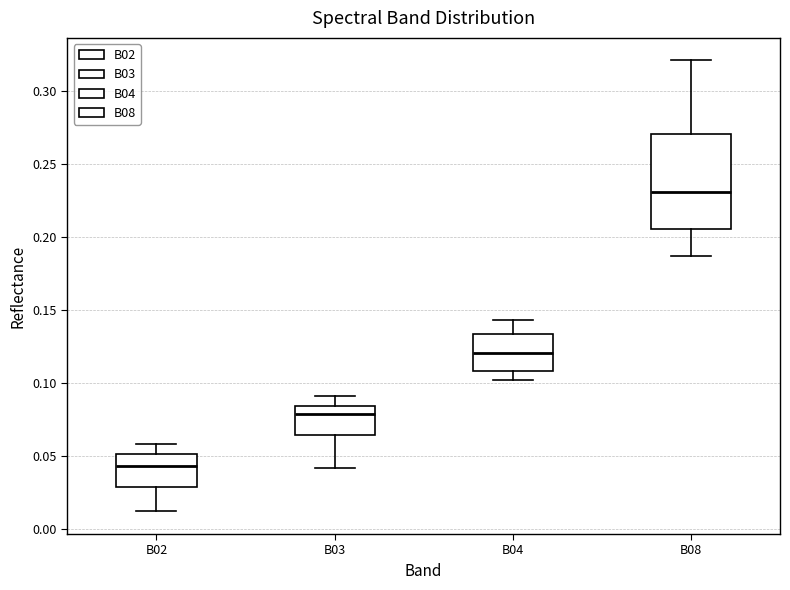

Reading left to right, transcribe this box plot: for each box, give where its median line is, the range the box spans, and where its two whiskers end, as read against the y-axis. The values are not printed on the chart, so give them approximately, as read against the axis.

B02: median 0.045, box 0.030 to 0.050, whiskers 0.010 to 0.060
B03: median 0.080, box 0.065 to 0.085, whiskers 0.040 to 0.090
B04: median 0.120, box 0.110 to 0.135, whiskers 0.100 to 0.145
B08: median 0.230, box 0.205 to 0.270, whiskers 0.185 to 0.320